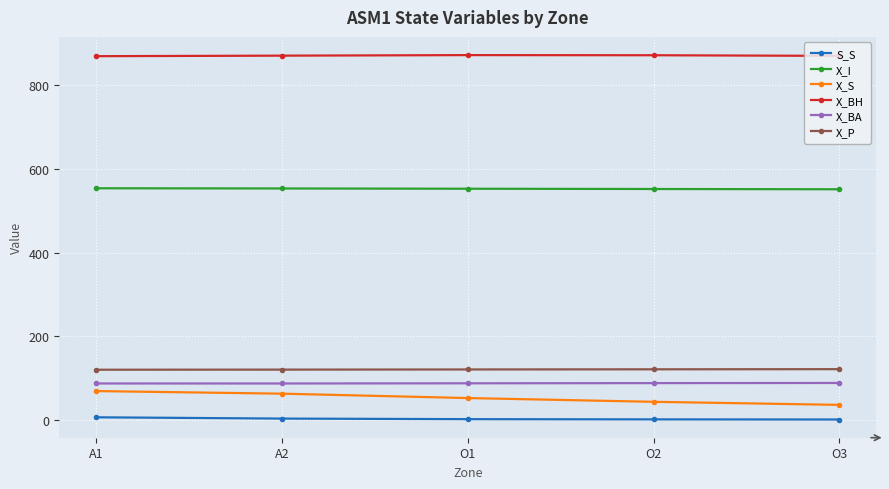

True or false: X_P and X_I intersect in this chart.

False